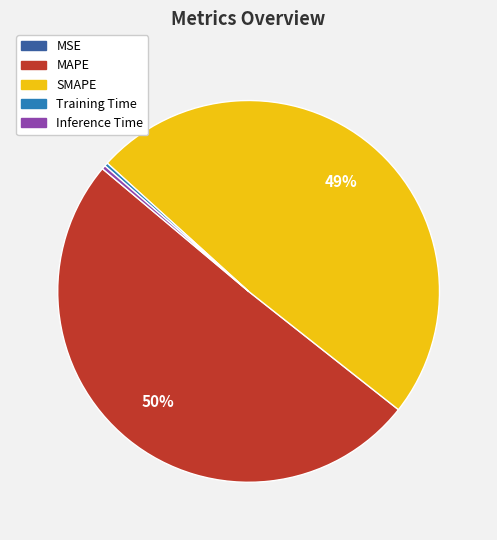

Does any single category account for the majority?

Yes